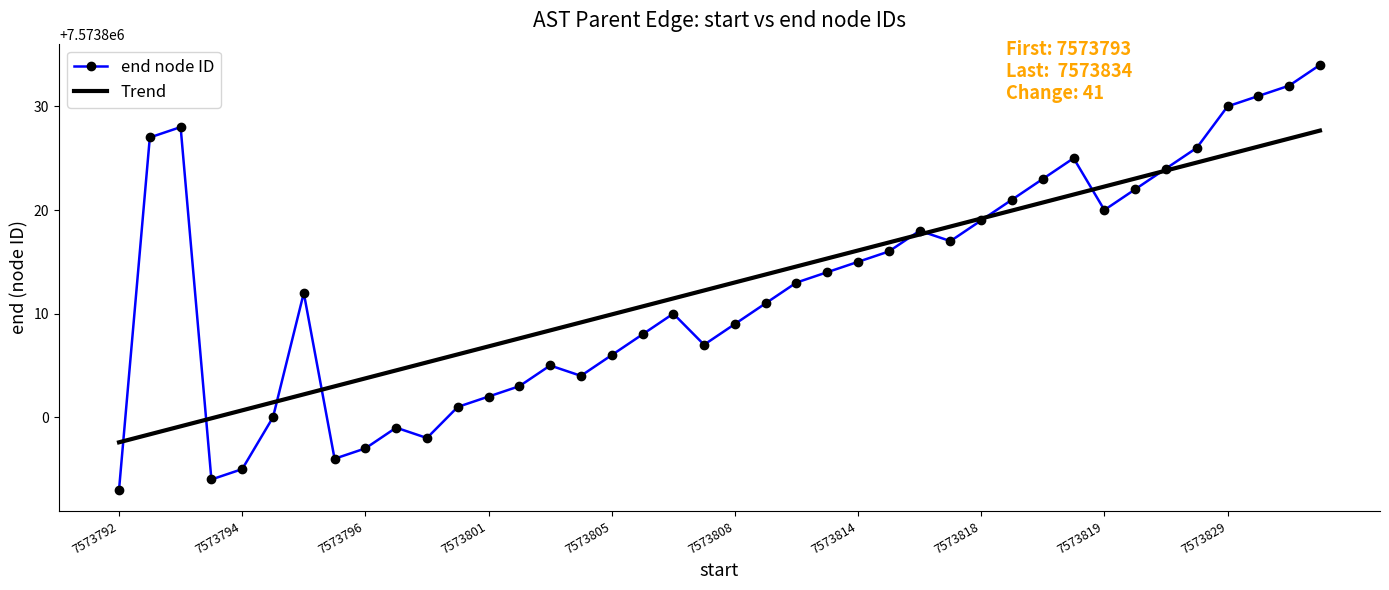

What is the smallest value displayed?

7573793.0